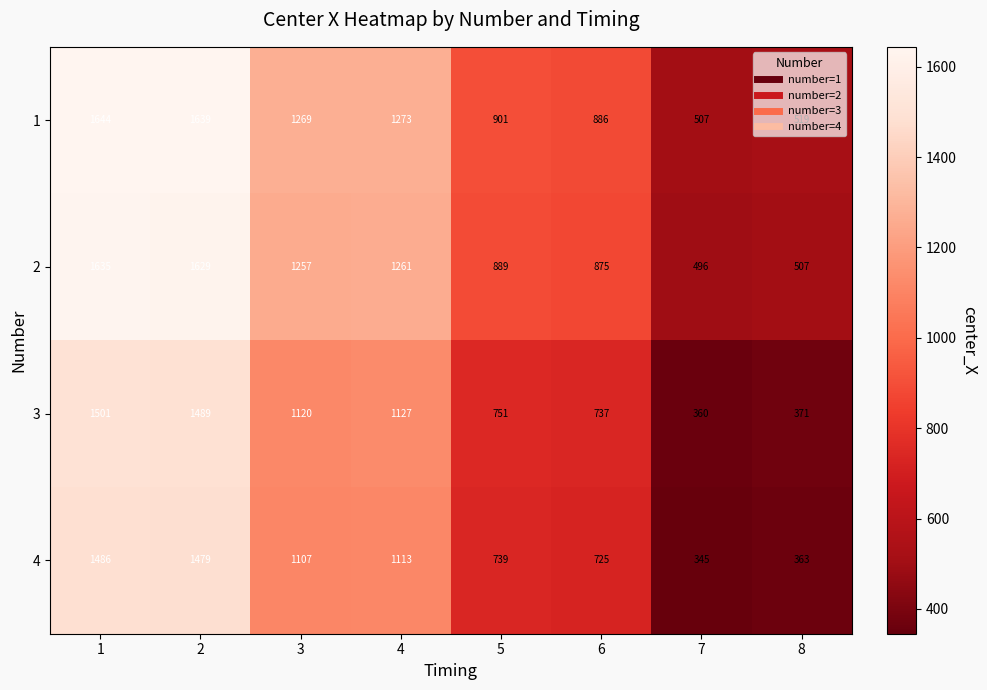

Where is 1 nearest to the value 1075?

5